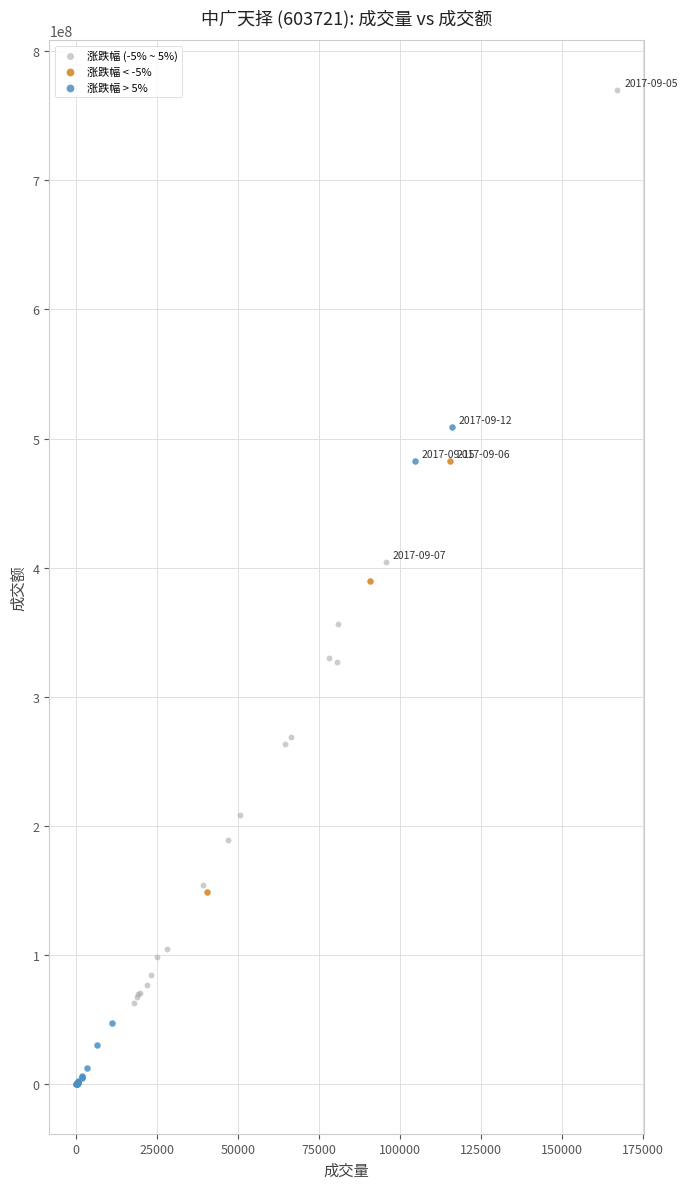

What are all the series names shown in the legend?

涨跌幅 (-5% ~ 5%), 涨跌幅 < -5%, 涨跌幅 > 5%